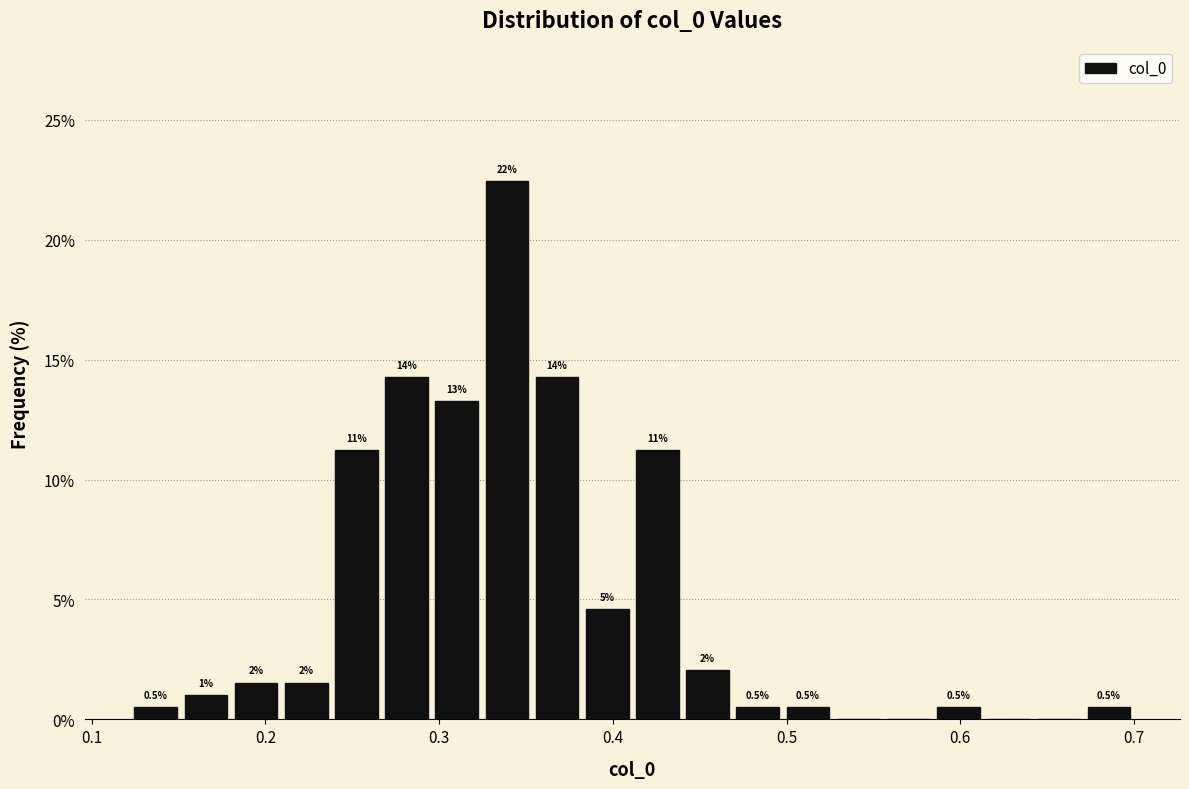

Around what value on the x-axis is the tallest bar? Give the approximate position of its centre, as read against the axis.

0.34